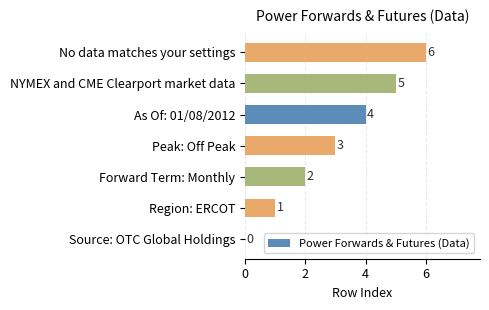

What is the sum of all values?

21